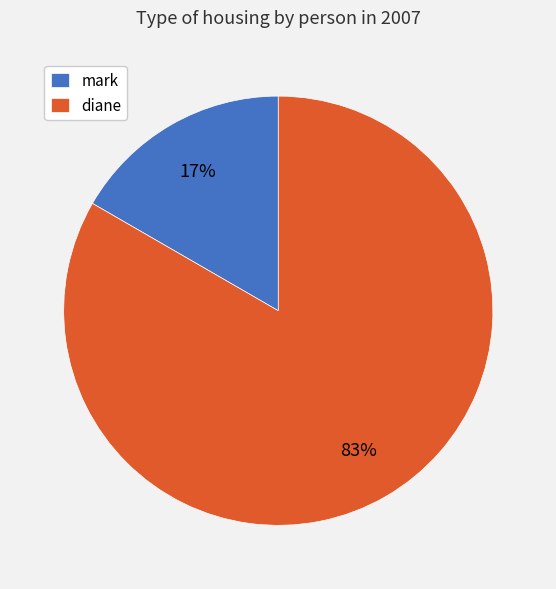

Rank the categories by value from highest to lowest.

diane, mark